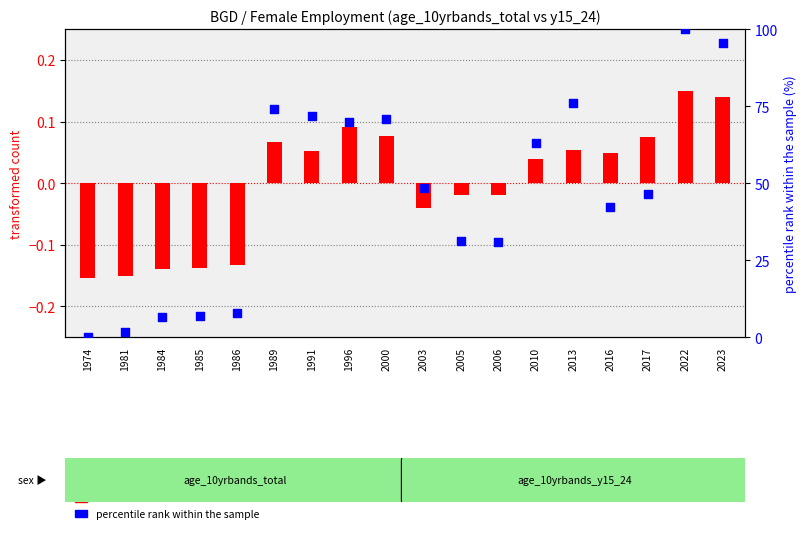

Which series has the largest total across all categories?

percentile rank within the sample